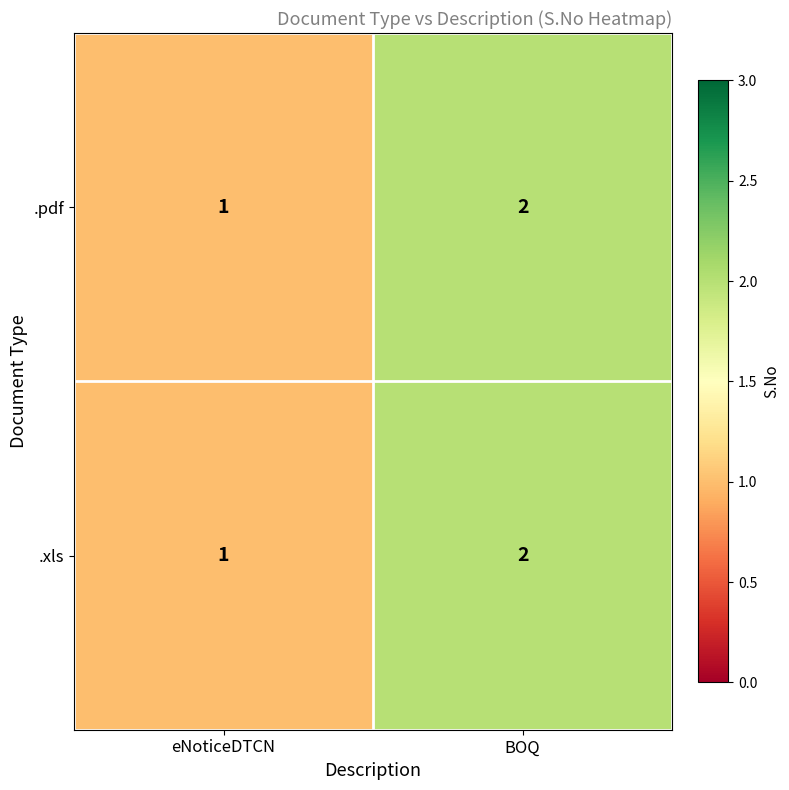

List the labels in order of .pdf value, largest first.

BOQ, eNoticeDTCN